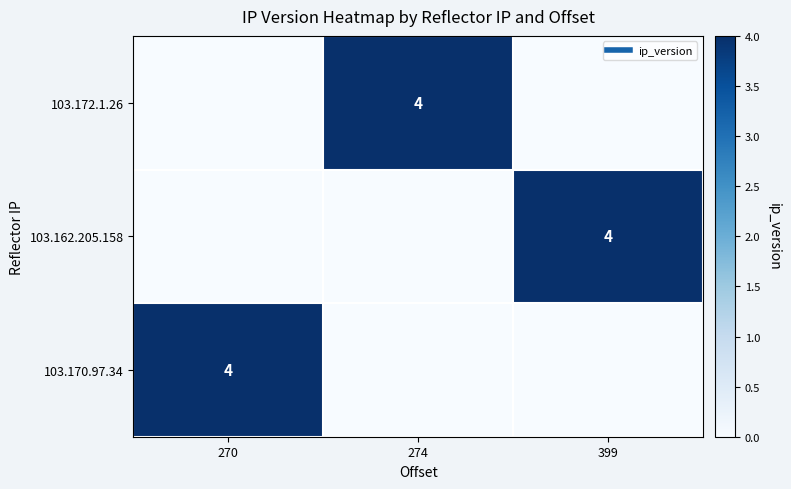

List the series in order of their peak value, highest first.

103.172.1.26, 103.162.205.158, 103.170.97.34